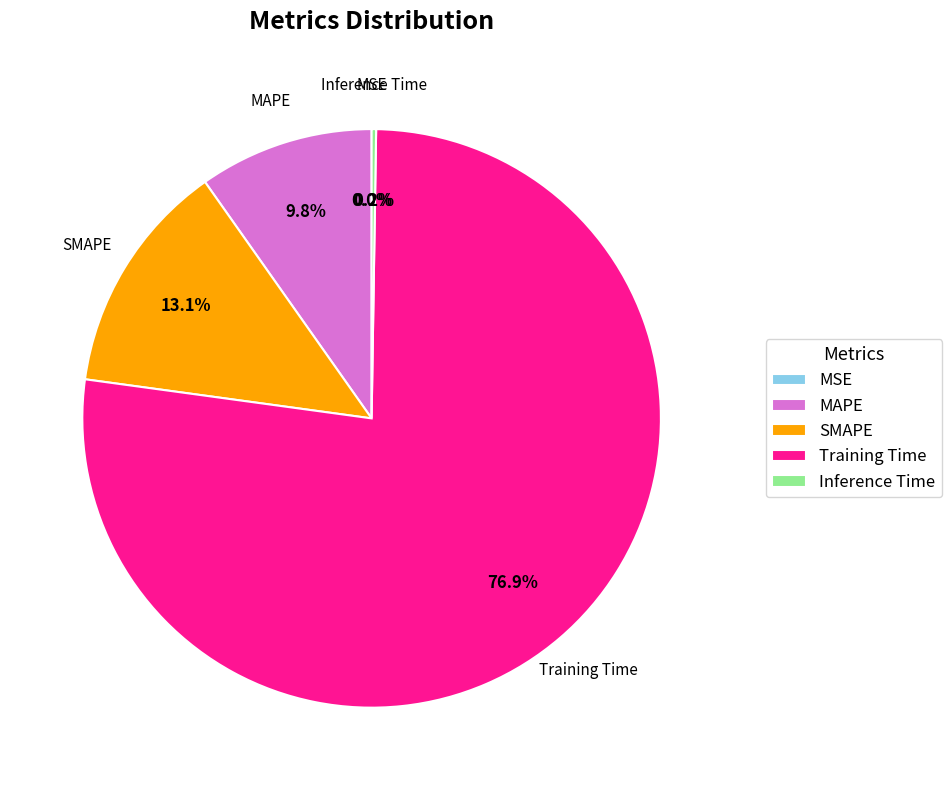

To the nearest percent, what percentage of the pie is Training Time?

77%